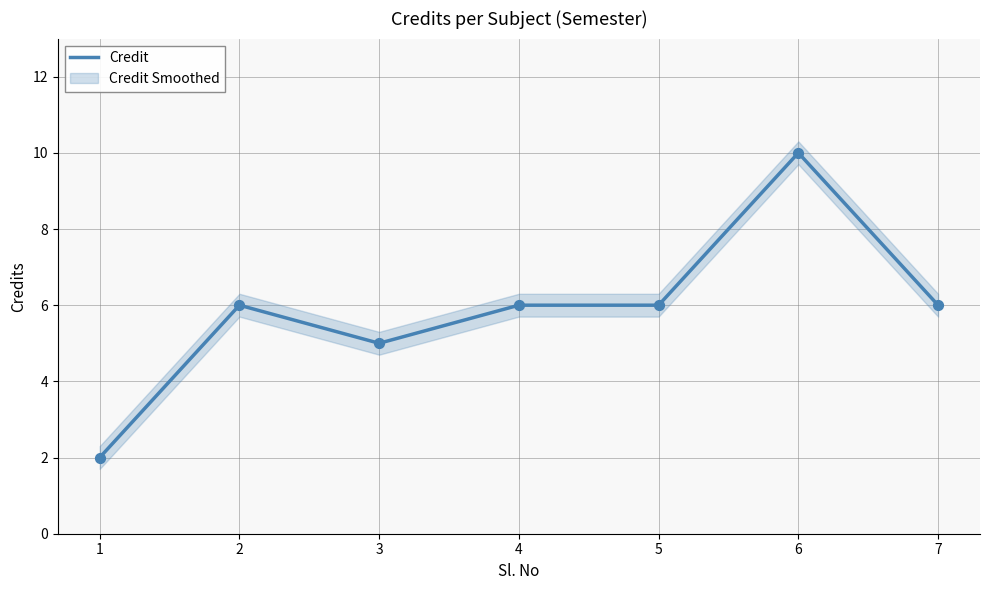

Approximately how many times larger is the value at 5 compared to 1?

3.0